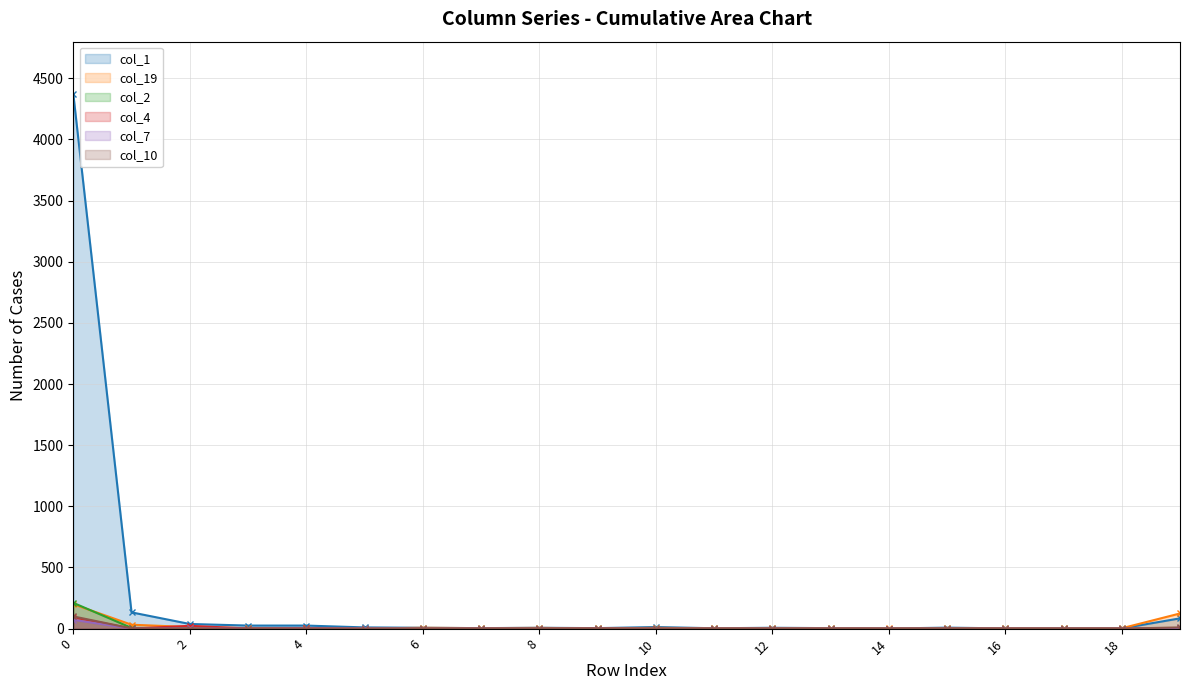

Where is col_10 nearest to the value 50?

19